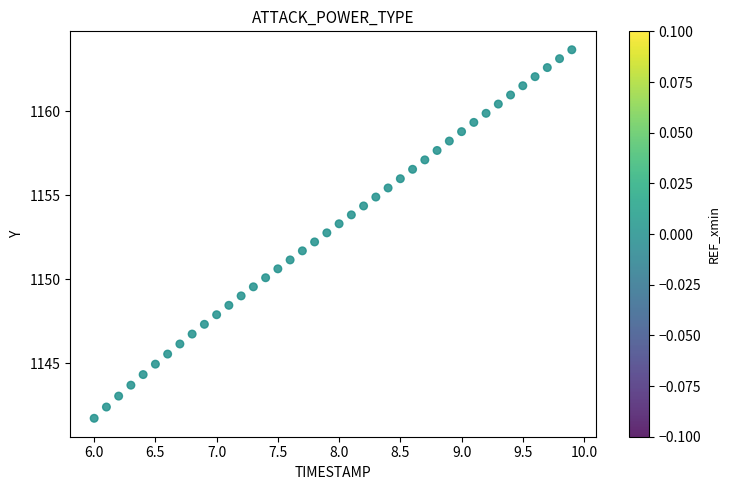

What is the range of Y values (max minus min)?

21.9